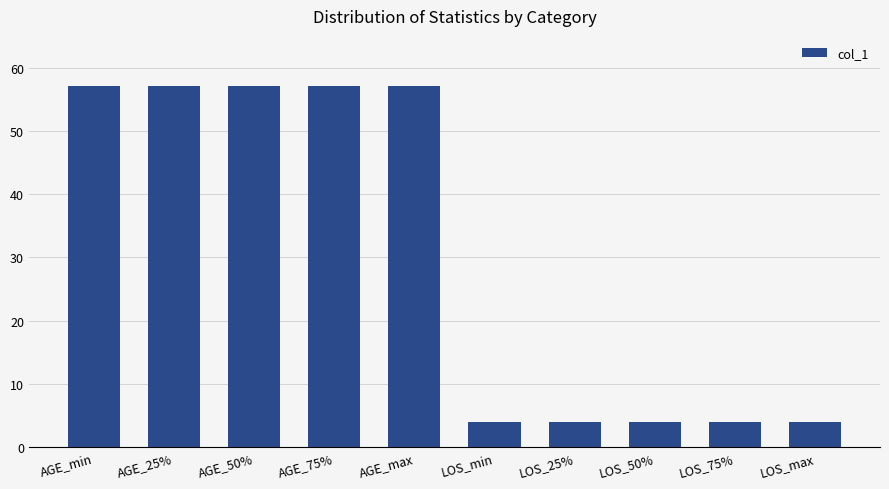

What is the sum of the values at LOS_min and LOS_max?

8